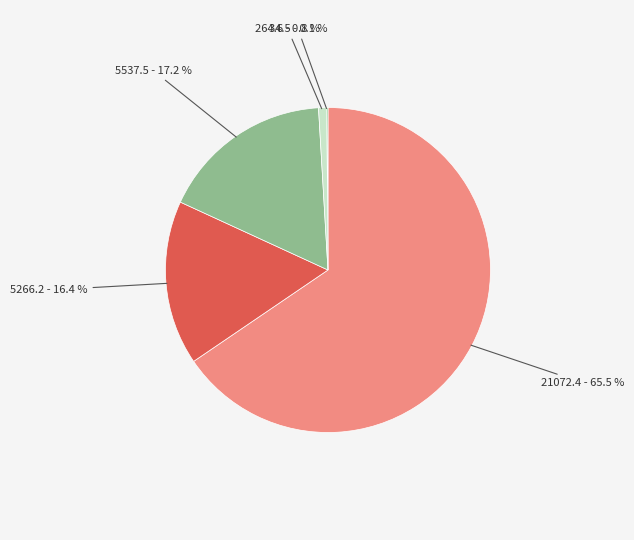

Is there any slice that represents more than half of the pie?

Yes